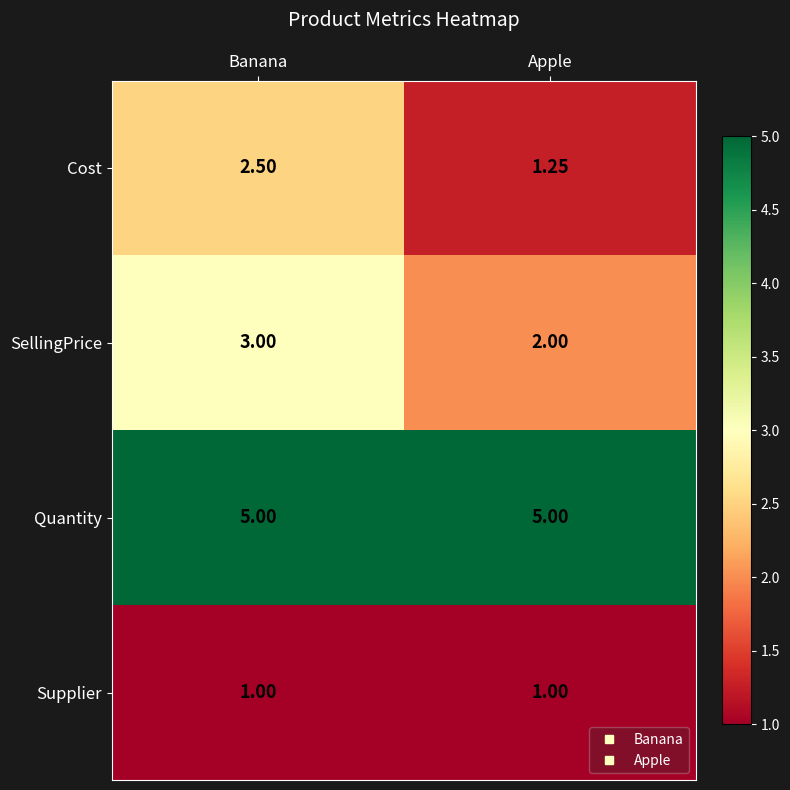

At how many categories does at least one series exceed 1?

2